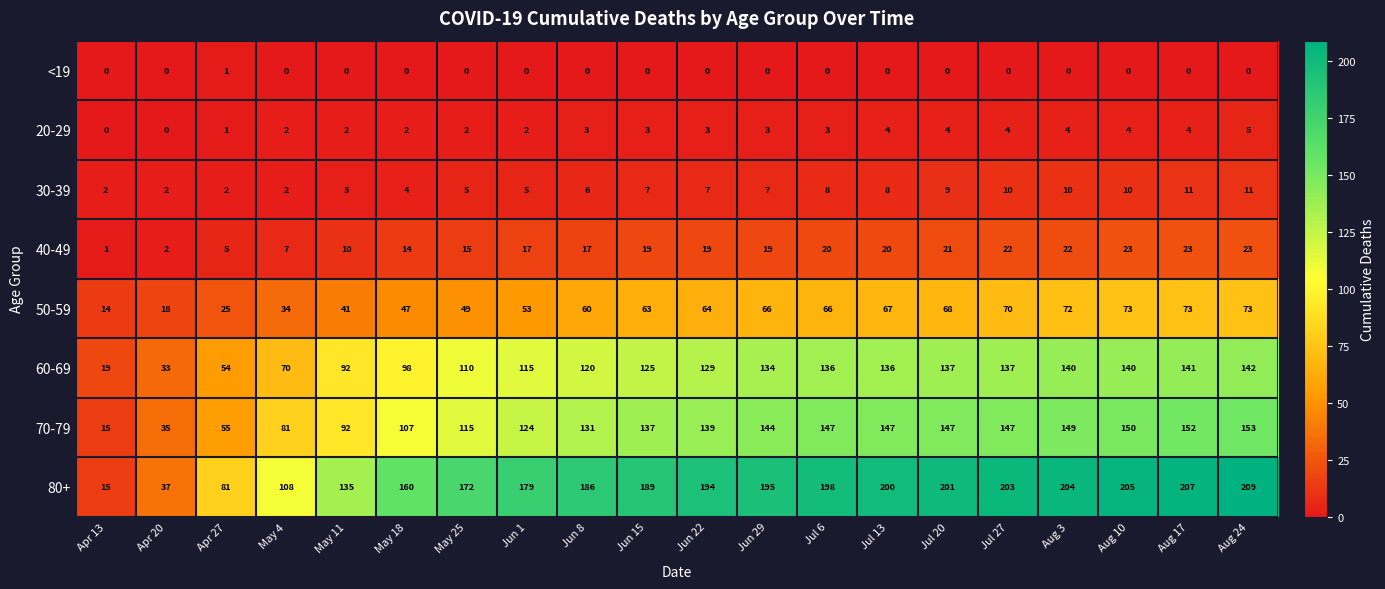

Which series has the largest range (max minus min)?

80+